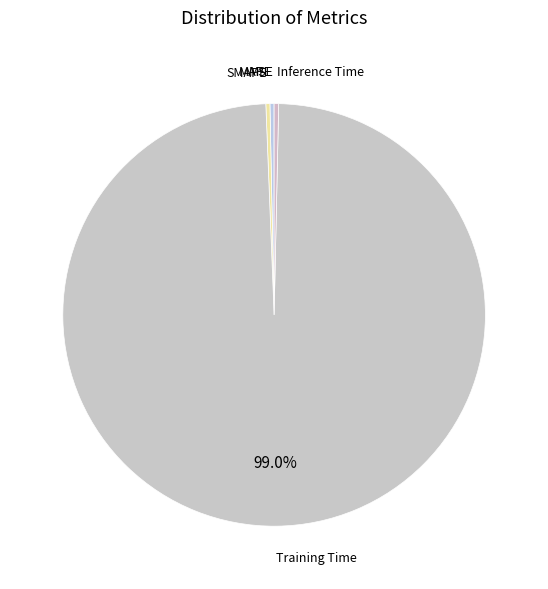

Does any single category account for the majority?

Yes